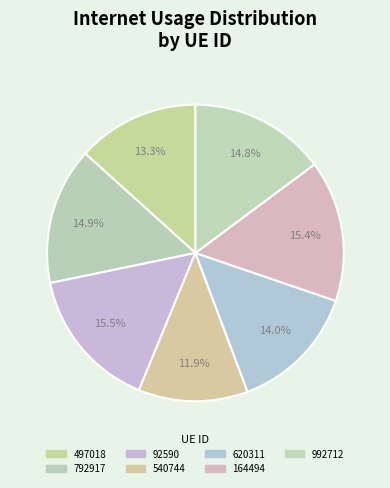

Does 620311 represent more than half of the total?

No